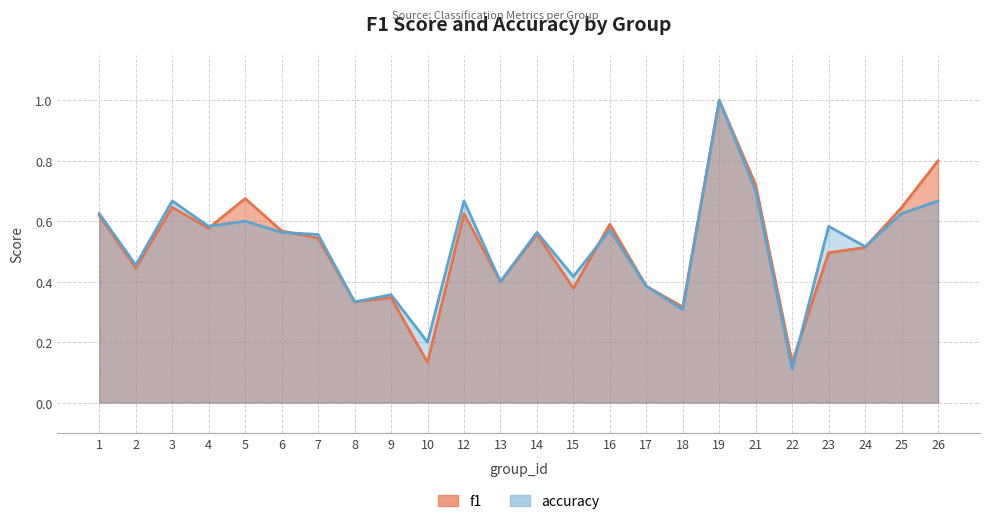

How many interior local valleys does the accuracy series have?

9